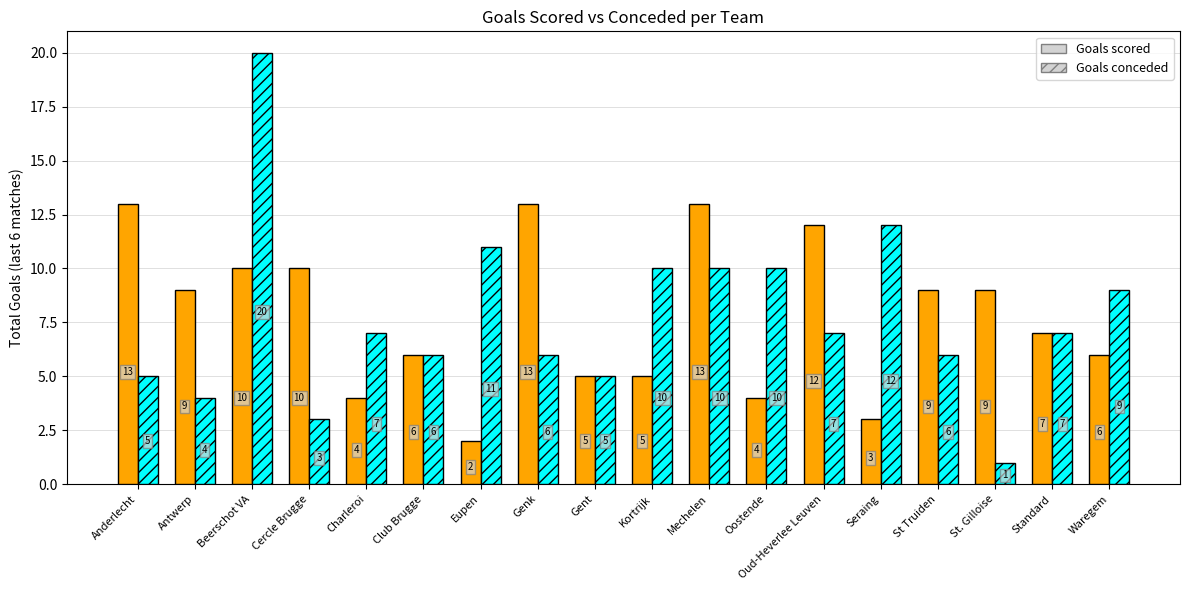

Rank the series by their average value, from highest to lowest.

Goals scored, Goals conceded